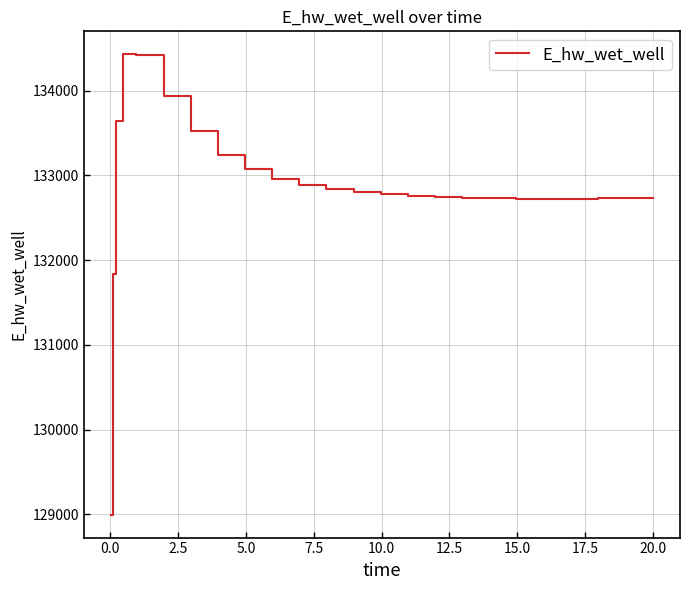

What is the minimum value shown in the chart?

128996.1